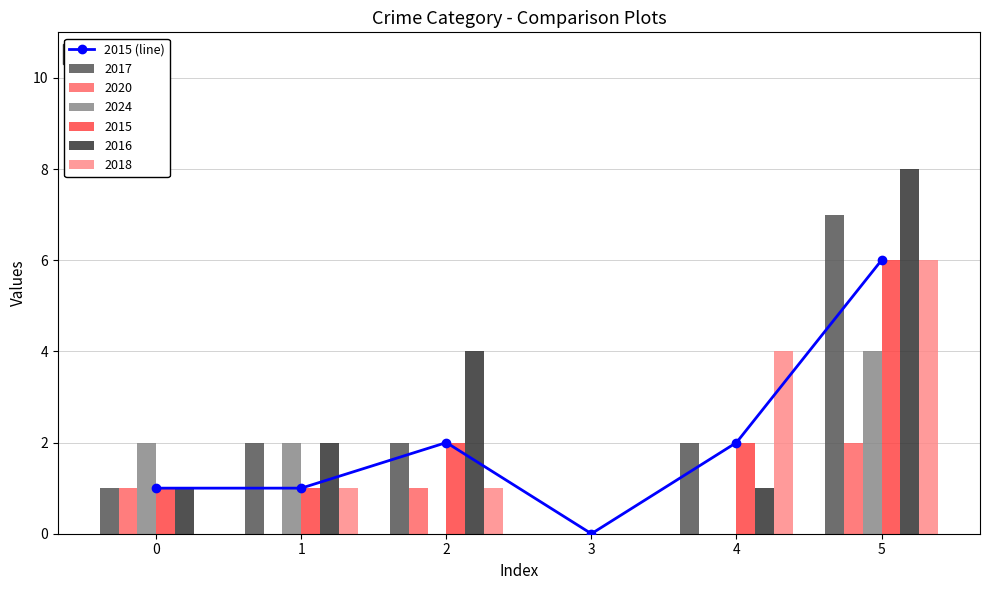

What is the change in value from 0 to 4?

+1